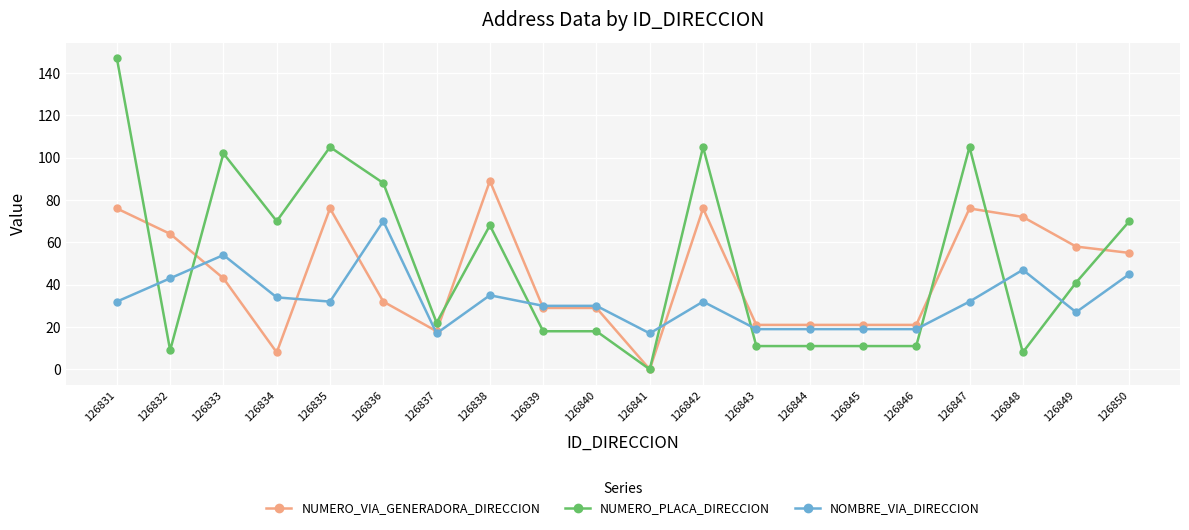

What is the value of the NOMBRE_VIA_DIRECCION point at the 10th from the left?

30